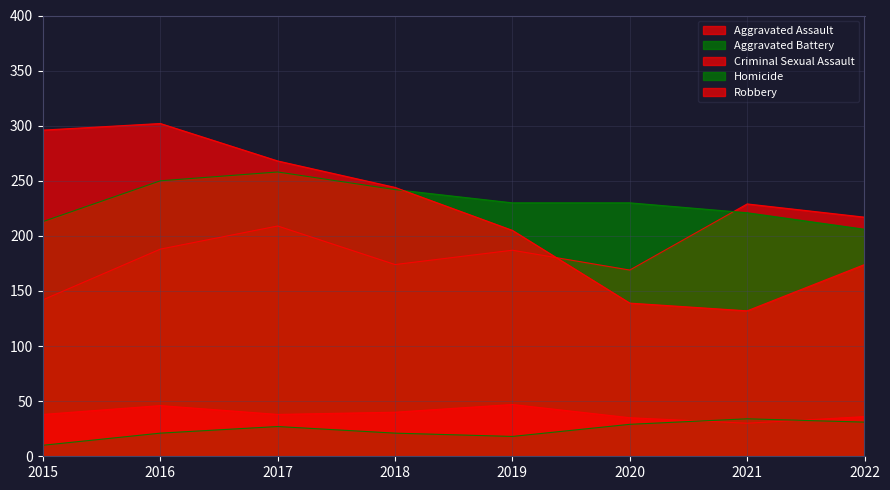

Between which two adjacent categories do Robbery and Aggravated Assault first intersect?

2019 and 2020